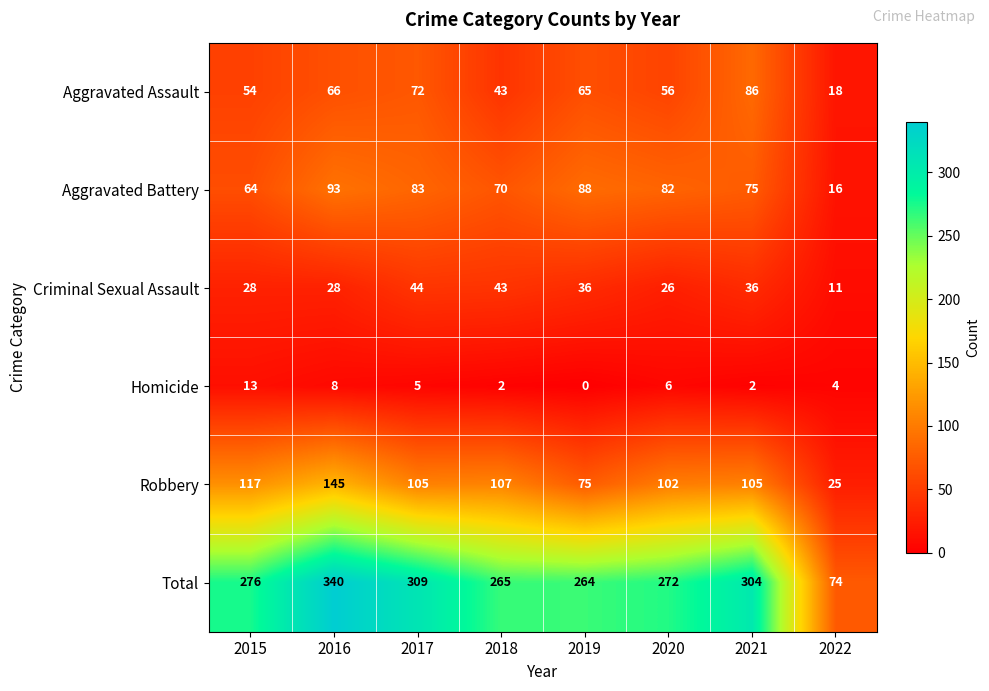

What is the difference between the second highest and second lowest values in the Criminal Sexual Assault series?

17